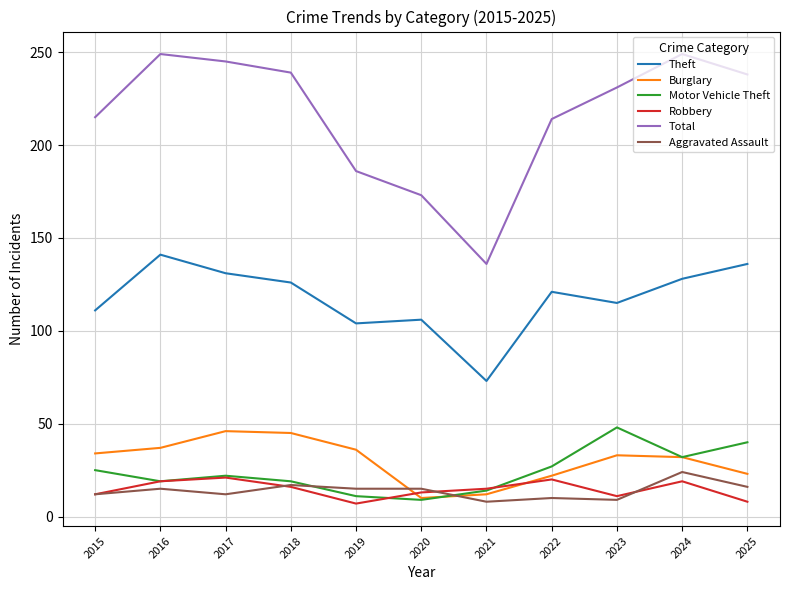

How many series are shown in this chart?

6